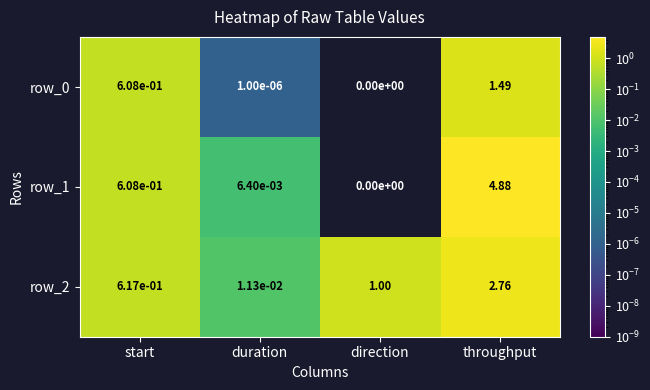

What is the total value across all series at throughput?

9.1